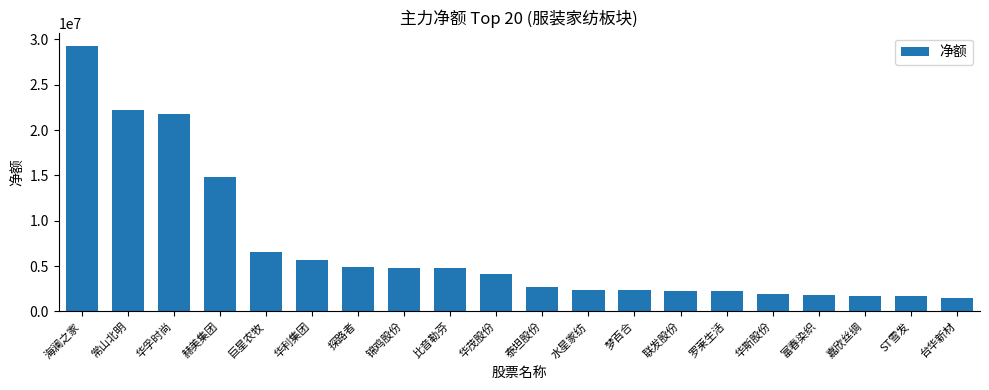

Read the value at 联发股份.

2248496